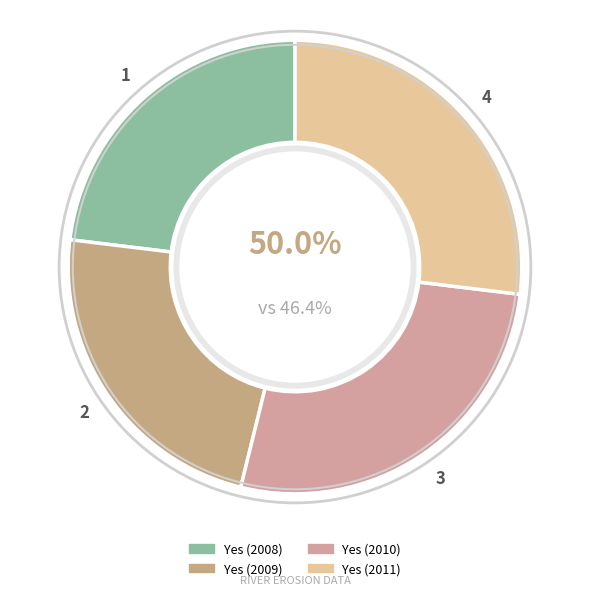

True or false: Yes (2010) accounts for 34% of the total.

False